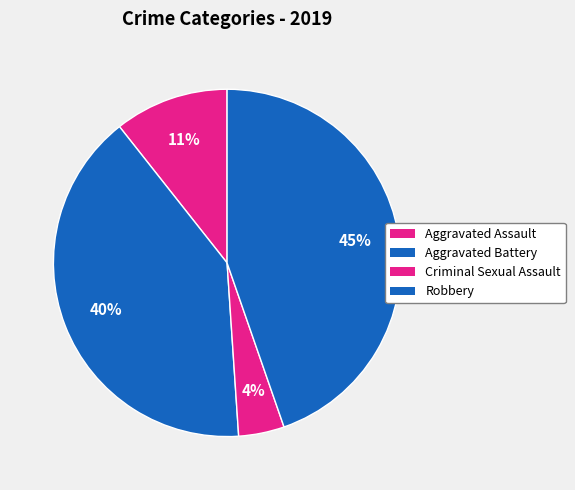

To the nearest percent, what portion does Aggravated Battery represent?

40%